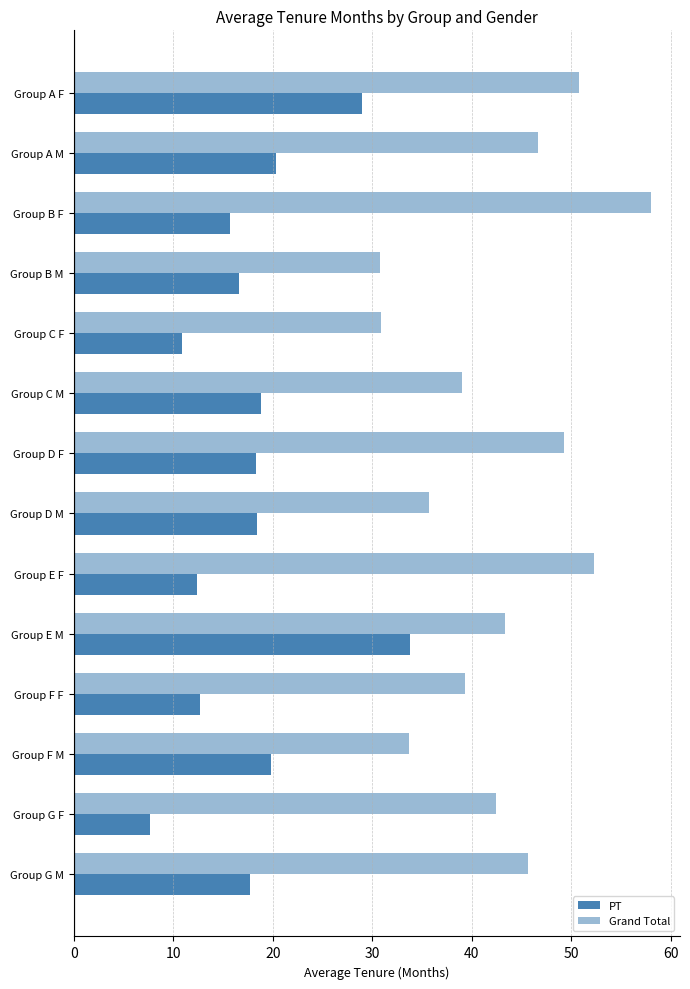

How many distinct data groups are displayed?

2